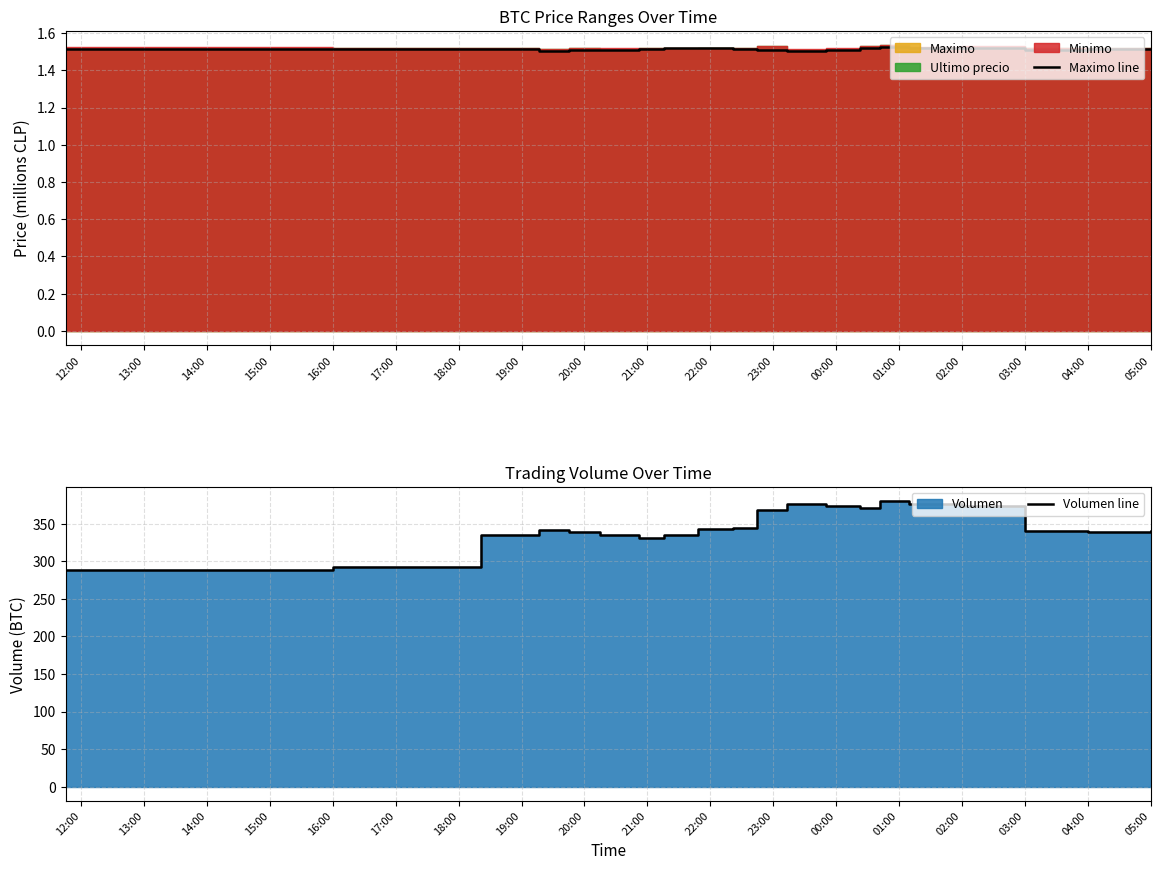

True or false: Volumen line and Maximo line intersect in this chart.

False